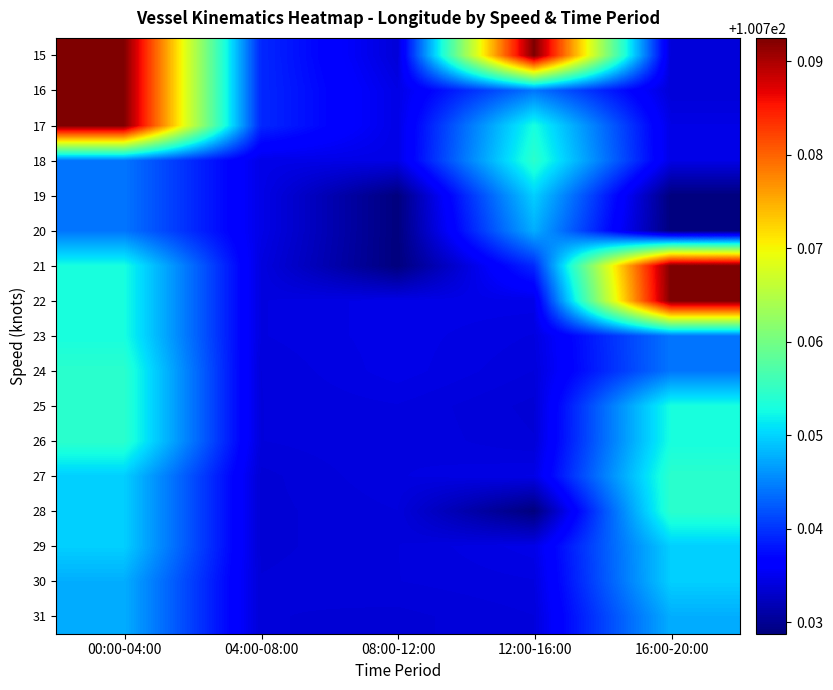

Reading right to left, list all the values displayed in this chart.

15: 16:00-20:00=100.7	12:00-16:00=100.8	08:00-12:00=100.7	04:00-08:00=100.7	00:00-04:00=100.8
16: 16:00-20:00=100.7	12:00-16:00=100.7	08:00-12:00=100.7	04:00-08:00=100.7	00:00-04:00=100.8
17: 16:00-20:00=100.7	12:00-16:00=100.8	08:00-12:00=100.7	04:00-08:00=100.7	00:00-04:00=100.8
18: 16:00-20:00=100.7	12:00-16:00=100.8	08:00-12:00=100.7	04:00-08:00=100.7	00:00-04:00=100.7
19: 16:00-20:00=100.7	12:00-16:00=100.7	08:00-12:00=100.7	04:00-08:00=100.7	00:00-04:00=100.7
20: 16:00-20:00=100.7	12:00-16:00=100.7	08:00-12:00=100.7	04:00-08:00=100.7	00:00-04:00=100.7
21: 16:00-20:00=100.8	12:00-16:00=100.7	08:00-12:00=100.7	04:00-08:00=100.7	00:00-04:00=100.8
22: 16:00-20:00=100.8	12:00-16:00=100.7	08:00-12:00=100.7	04:00-08:00=100.7	00:00-04:00=100.8
23: 16:00-20:00=100.7	12:00-16:00=100.7	08:00-12:00=100.7	04:00-08:00=100.7	00:00-04:00=100.8
24: 16:00-20:00=100.7	12:00-16:00=100.7	08:00-12:00=100.7	04:00-08:00=100.7	00:00-04:00=100.8
25: 16:00-20:00=100.8	12:00-16:00=100.7	08:00-12:00=100.7	04:00-08:00=100.7	00:00-04:00=100.8
26: 16:00-20:00=100.8	12:00-16:00=100.7	08:00-12:00=100.7	04:00-08:00=100.7	00:00-04:00=100.8
27: 16:00-20:00=100.8	12:00-16:00=100.7	08:00-12:00=100.7	04:00-08:00=100.7	00:00-04:00=100.7
28: 16:00-20:00=100.8	12:00-16:00=100.7	08:00-12:00=100.7	04:00-08:00=100.7	00:00-04:00=100.7
29: 16:00-20:00=100.7	12:00-16:00=100.7	08:00-12:00=100.7	04:00-08:00=100.7	00:00-04:00=100.7
30: 16:00-20:00=100.7	12:00-16:00=100.7	08:00-12:00=100.7	04:00-08:00=100.7	00:00-04:00=100.7
31: 16:00-20:00=100.7	12:00-16:00=100.7	08:00-12:00=100.7	04:00-08:00=100.7	00:00-04:00=100.7